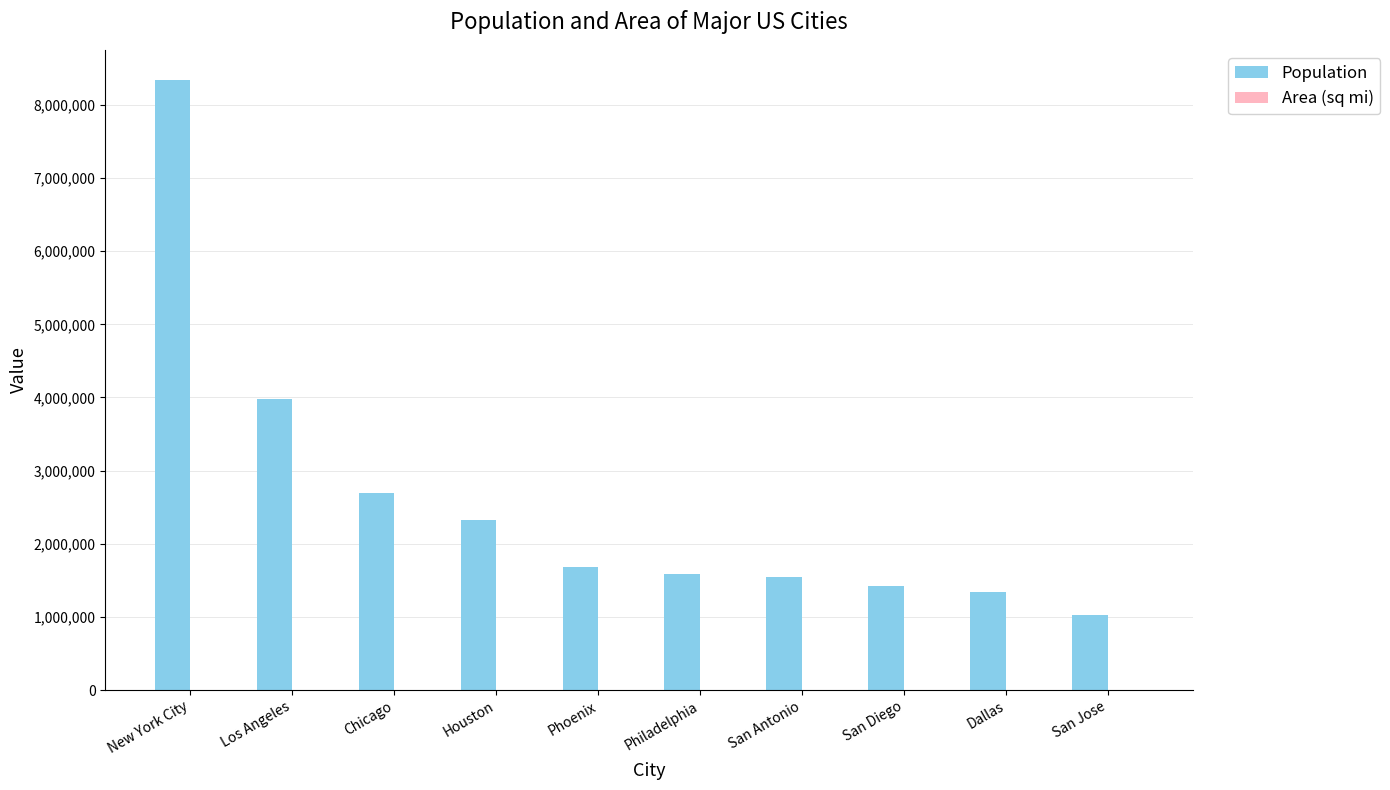

Does the chart contain stacked bars?

No